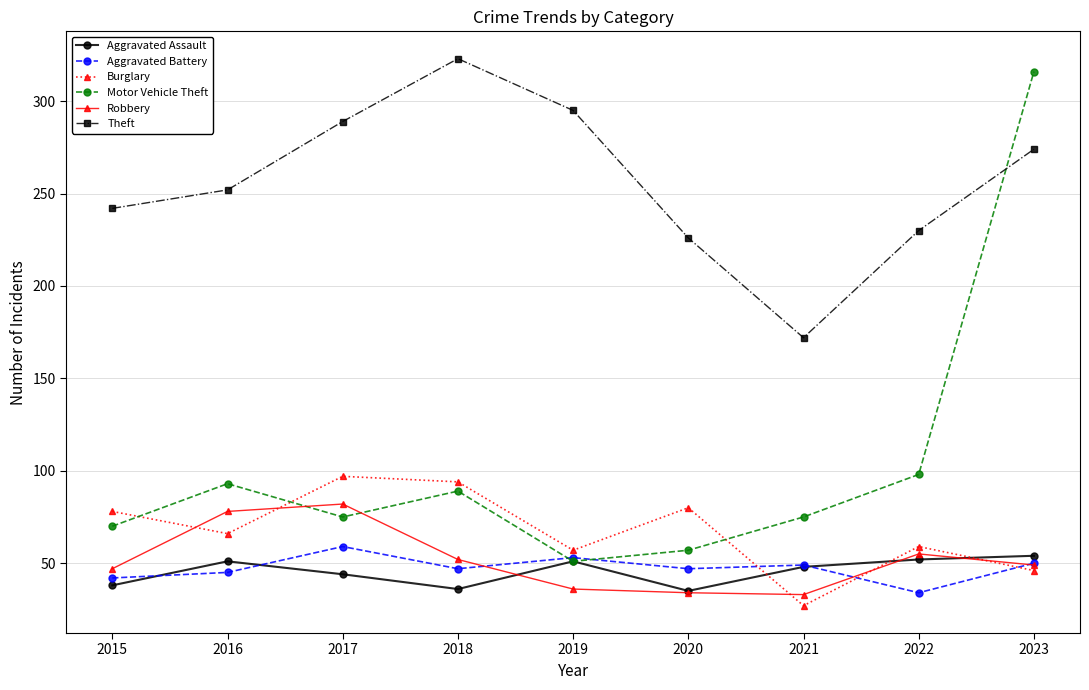

Rank the series by their maximum value, from lowest to highest.

Aggravated Assault, Aggravated Battery, Robbery, Burglary, Motor Vehicle Theft, Theft